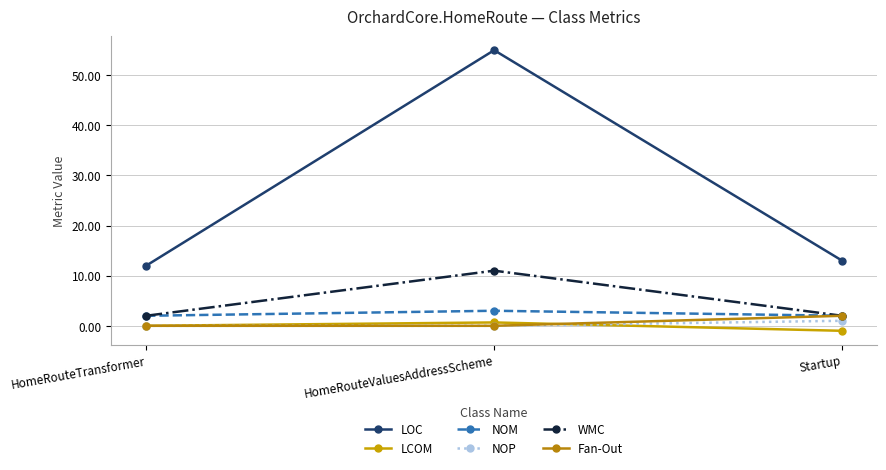

What position from the left is HomeRouteValuesAddressScheme?

2